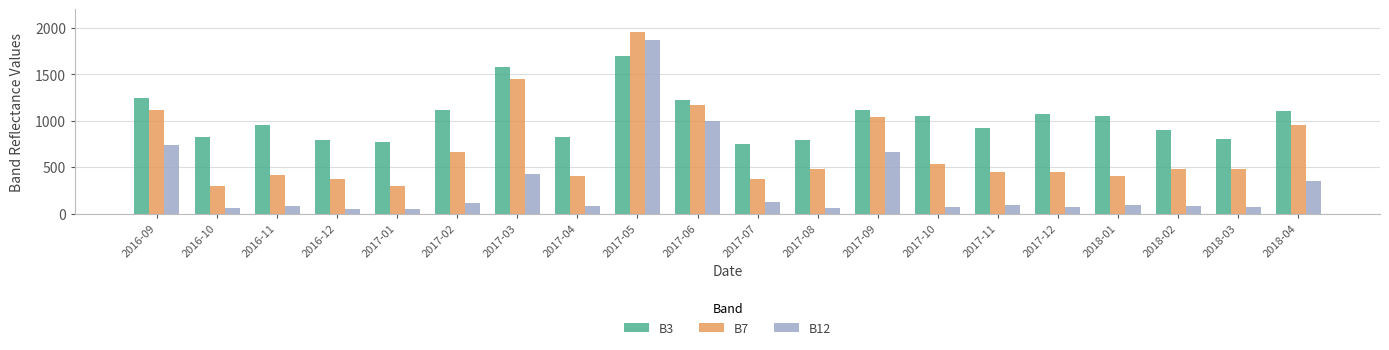

Rank the series by their maximum value, from highest to lowest.

B7, B12, B3